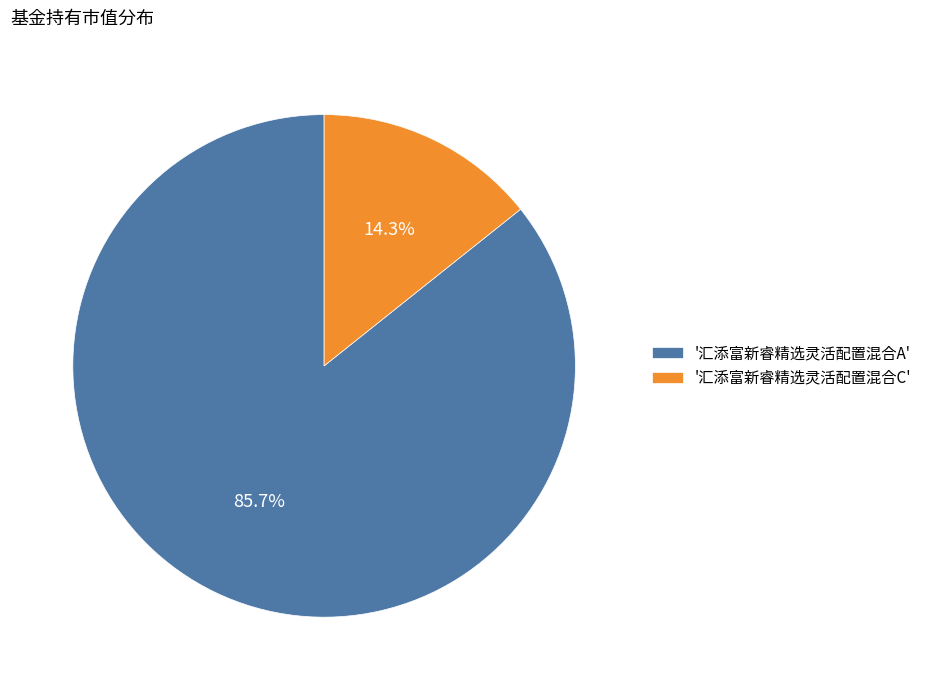

Do '汇添富新睿精选灵活配置混合A' and '汇添富新睿精选灵活配置混合C' together represent more than half of the pie?

Yes